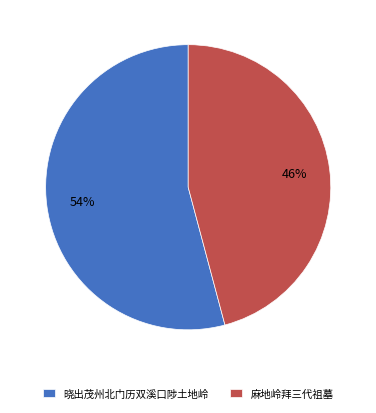

What is the ratio of the value at 晓出茂州北门历双溪口陟土地岭 to the value at 麻地岭拜三代祖墓?

1.2